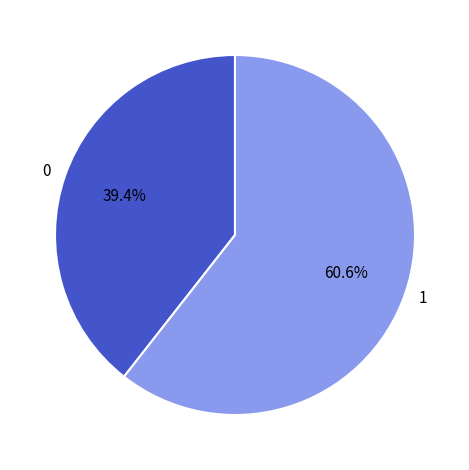

How much of the chart is everything except 1?

39.4%